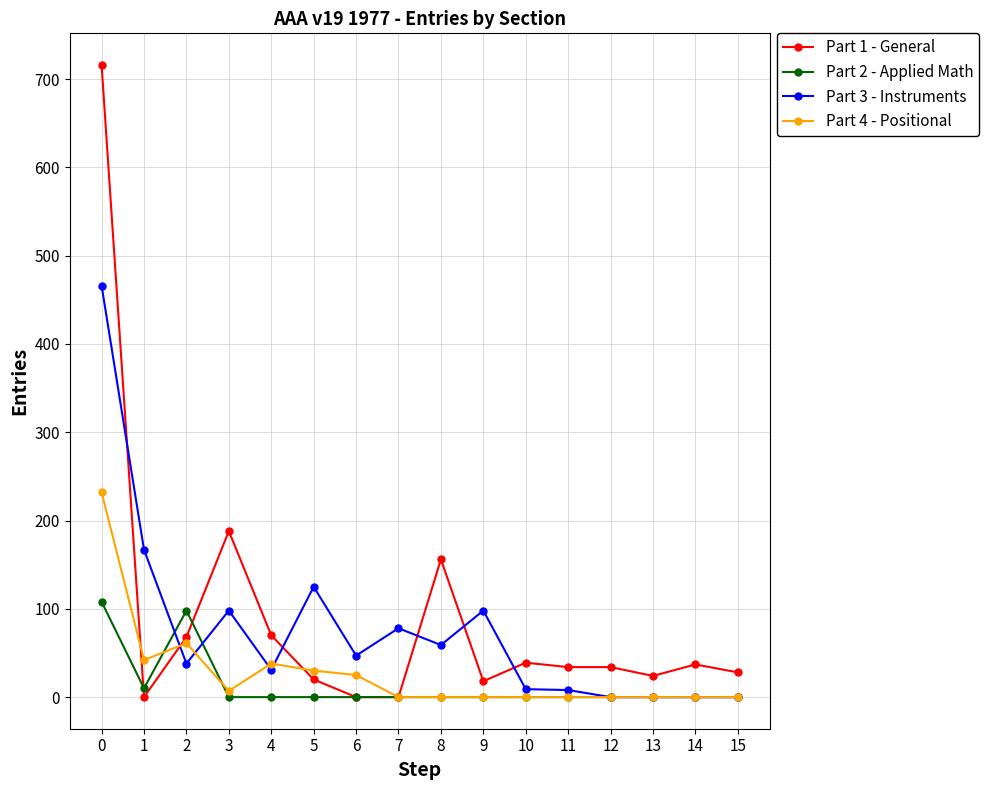

How many series are shown in this chart?

4